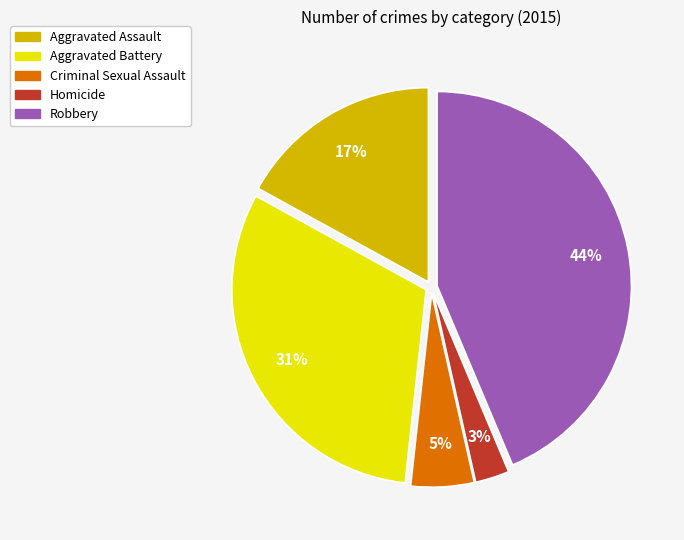

Combined, do Aggravated Battery and Homicide account for over 50%?

No